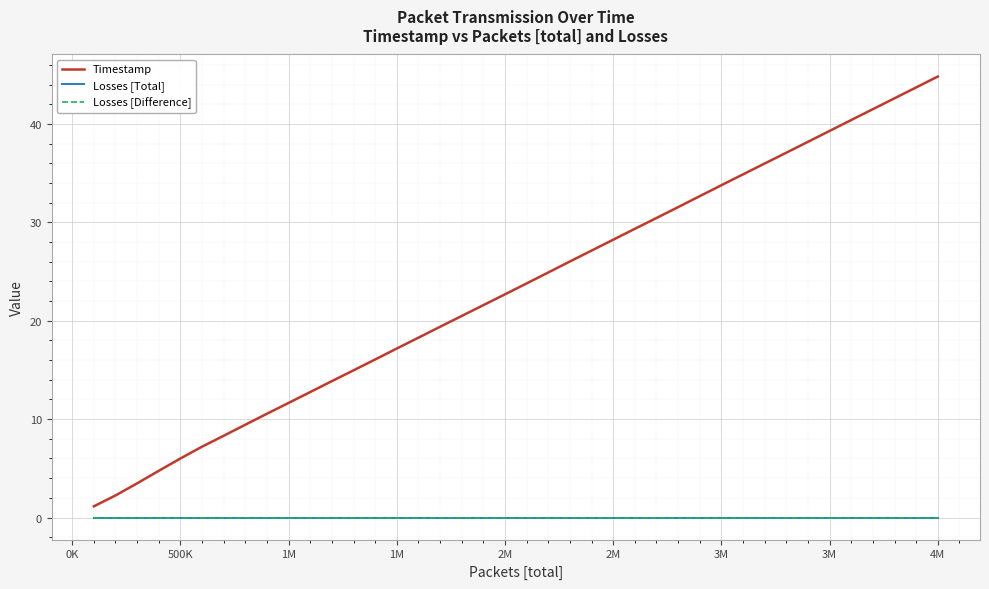

Does the chart have visible grid lines?

Yes